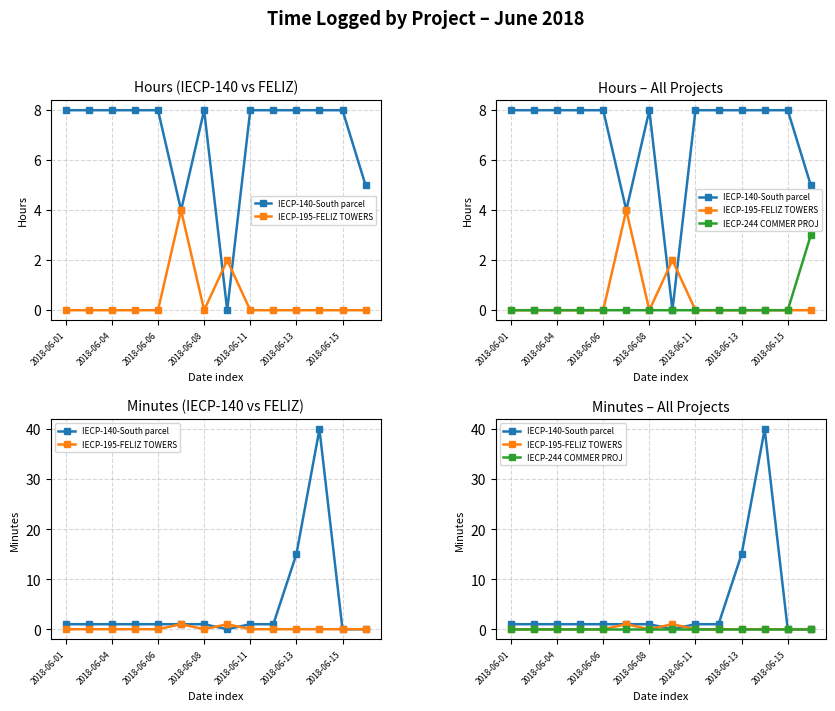

What is the average value of the IECP-140-South parcel series?

5